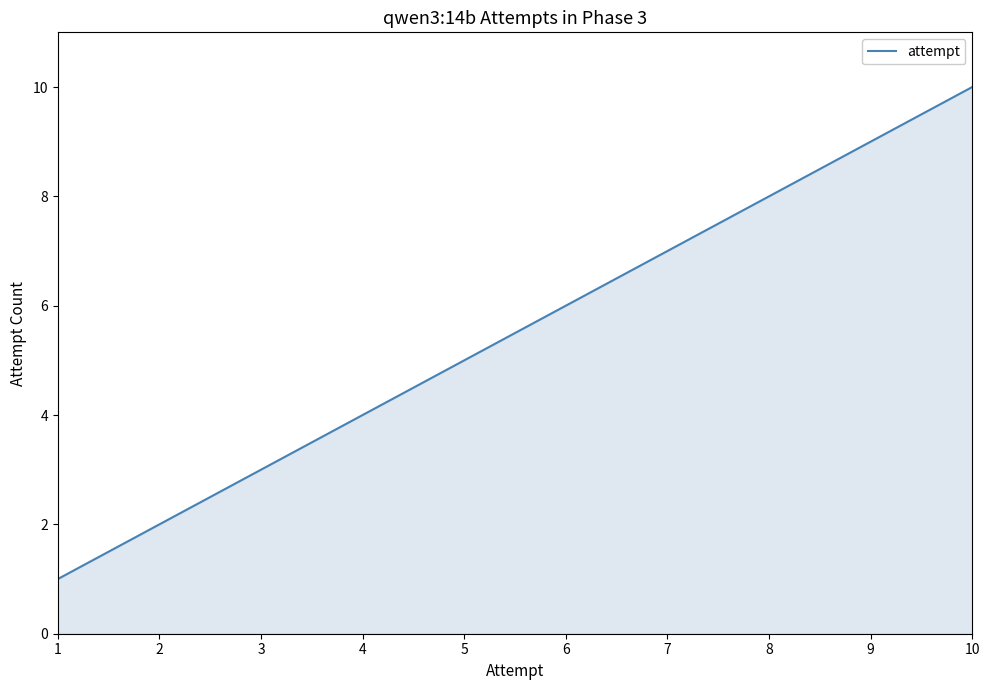

Which category has the highest value across all series?

10